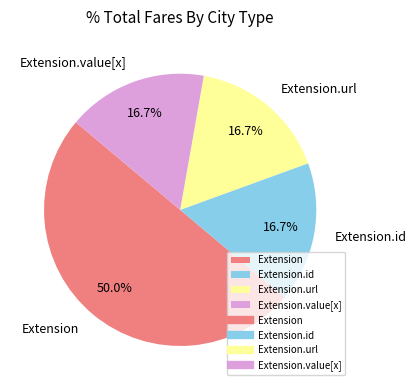

Which category accounts for the majority?

Extension